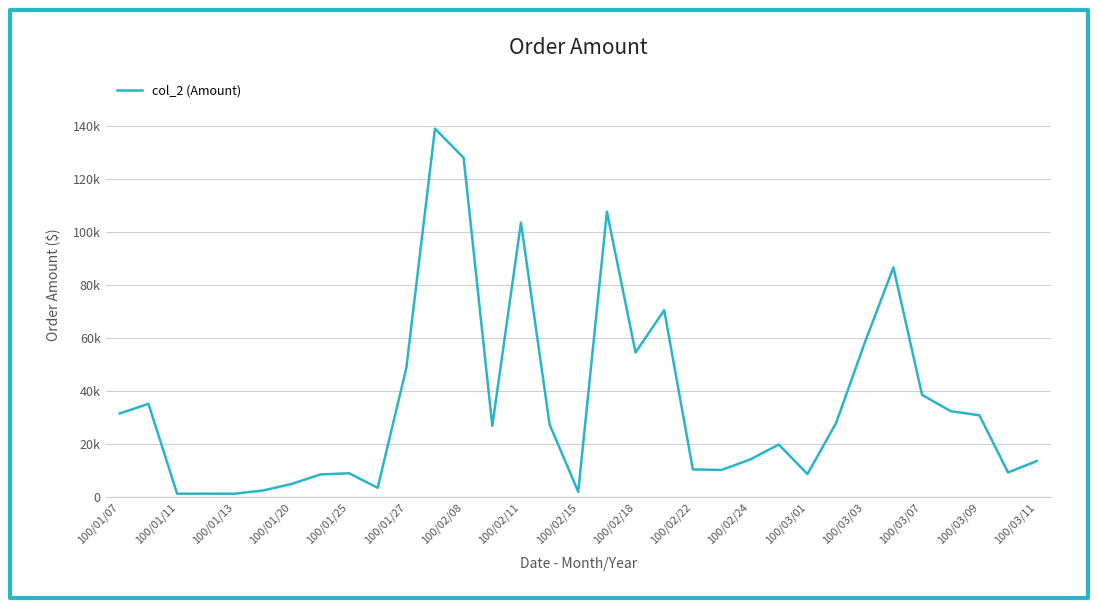

How many points are lower than both their immediate neighbors (excluding endpoints)?

9